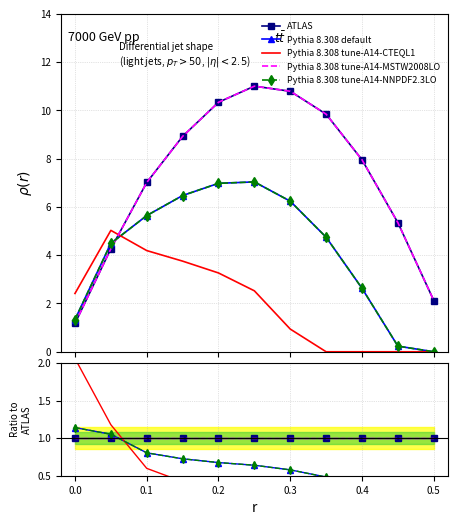

Reading left to right, extract all data points from this chart.

ATLAS: 1.0	1.0	1.0	1.0	1.0	1.0	1.0	1.0	1.0	1.0	1.0
Pythia 8.308 default: 1.1	1.1	0.8	0.7	0.7	0.6	0.6	0.5	0.3	0.0	0.0
Pythia 8.308 tune-A14-CTEQL1: 2.1	1.2	0.6	0.4	0.3	0.2	0.1	0.0	0.0	0.0	0.0
Pythia 8.308 tune-A14-MSTW2008LO: 1.0	1.0	1.0	1.0	1.0	1.0	1.0	1.0	1.0	1.0	1.0
Pythia 8.308 tune-A14-NNPDF2.3LO: 1.1	1.1	0.8	0.7	0.7	0.6	0.6	0.5	0.3	0.0	0.0